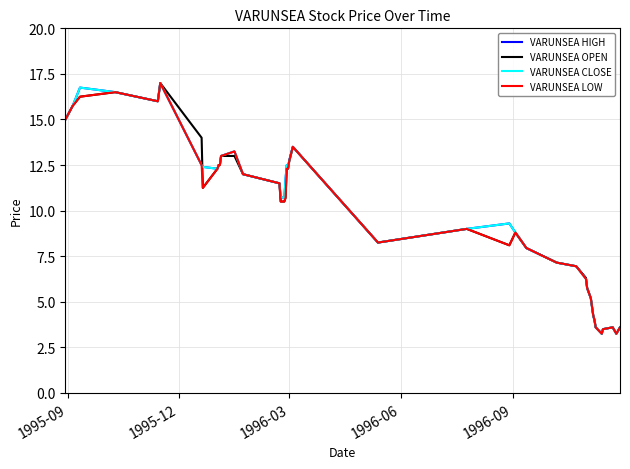

What is the highest value of the VARUNSEA LOW series?

17.0